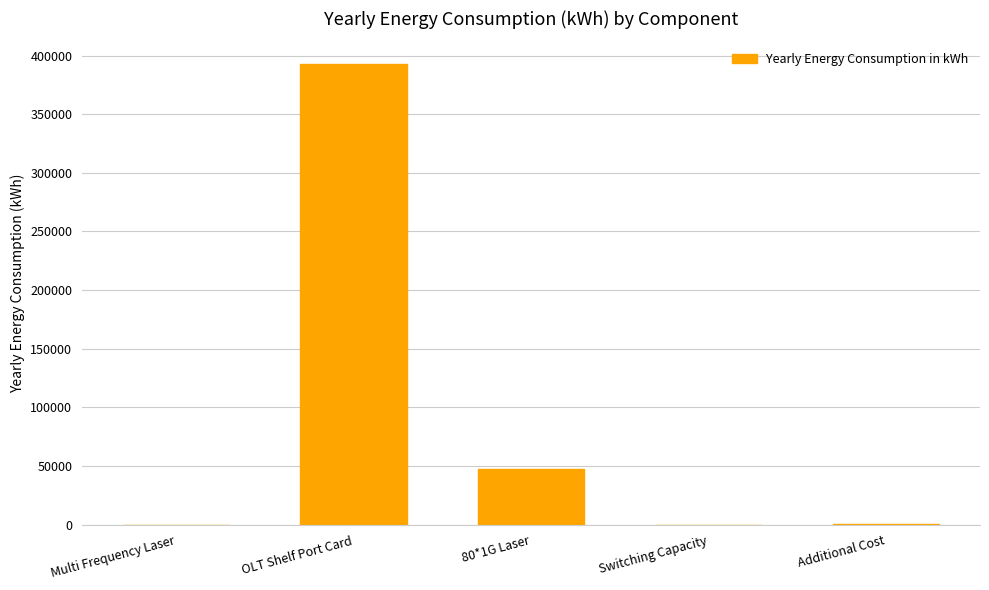

Count the number of data series in this chart.

1